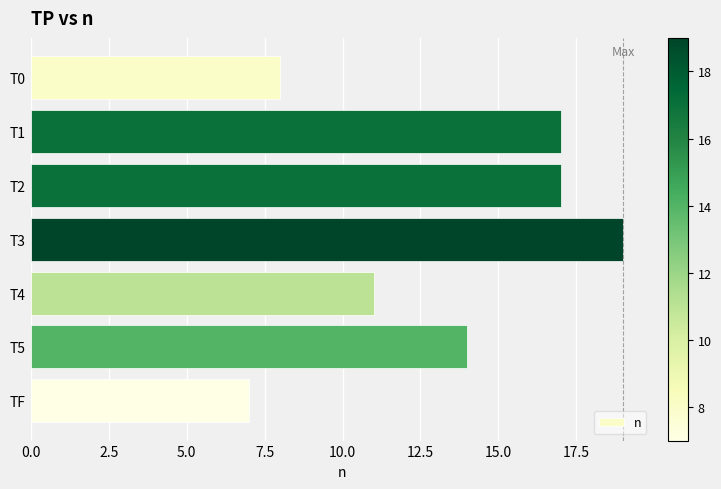

Is it true that the value at TF is 11?

False